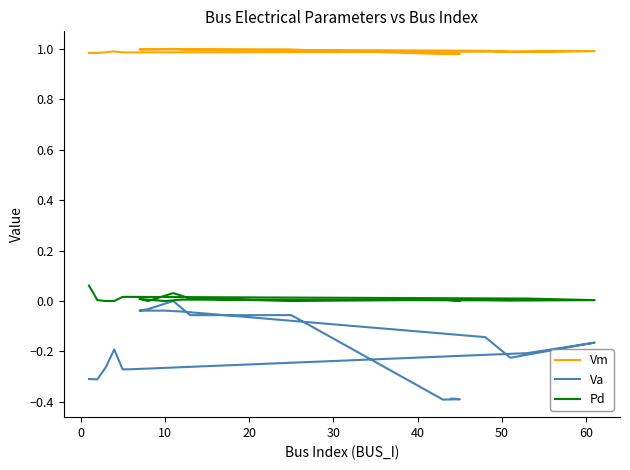

What is the difference between the highest and lowest values at 30?

1.3